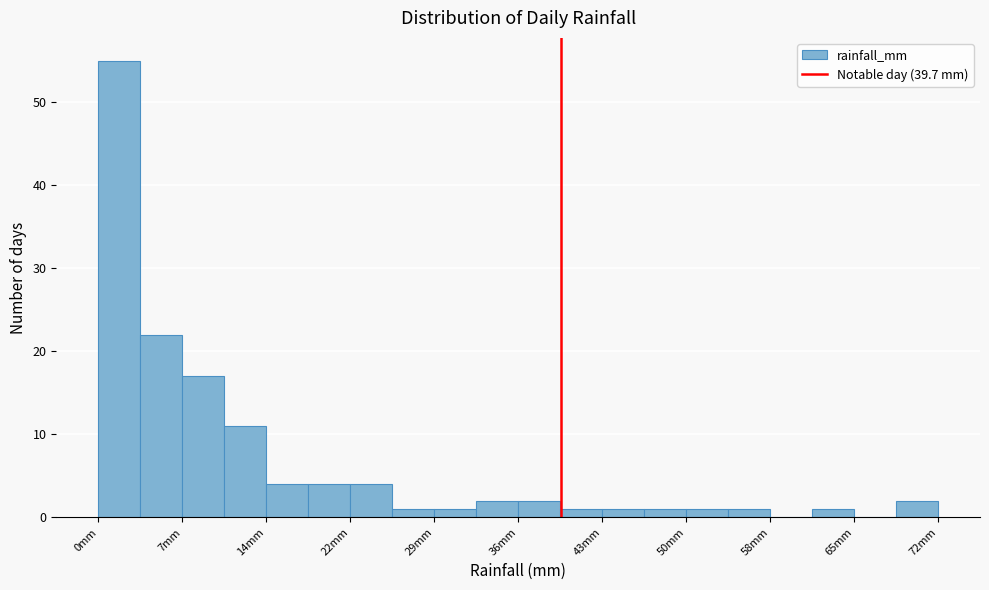

Around what value on the x-axis is the tallest bar? Give the approximate position of its centre, as read against the axis.

2